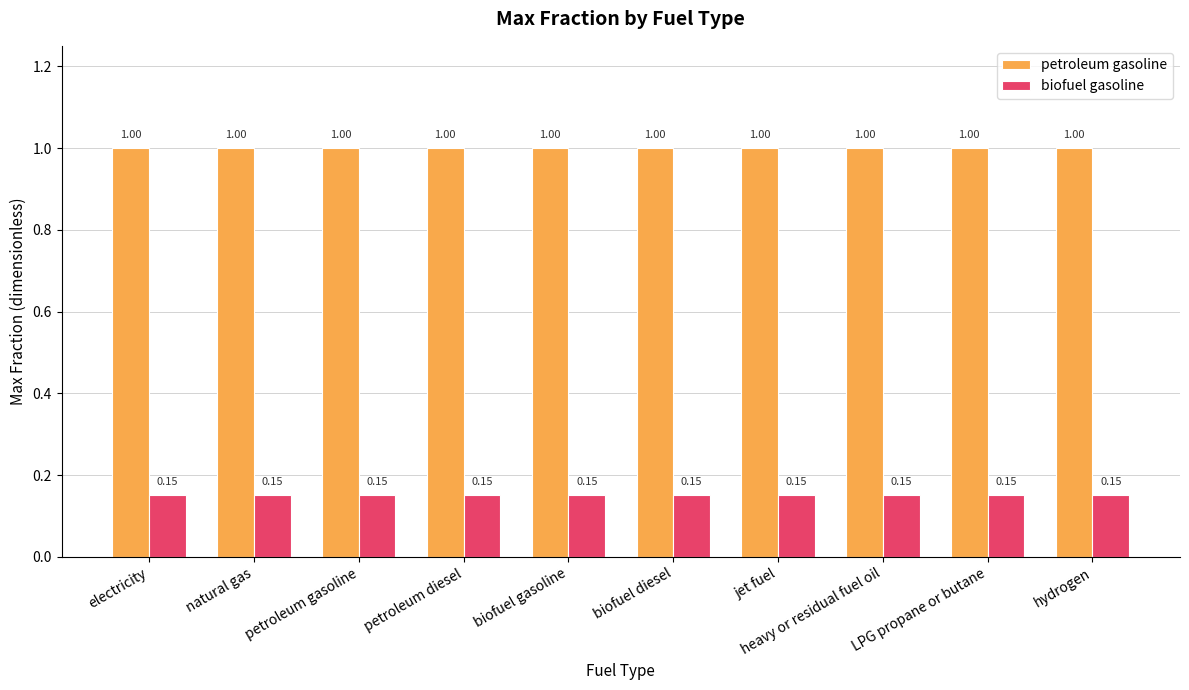

Is the value of biofuel gasoline at biofuel gasoline greater than the value of petroleum gasoline at natural gas?

No